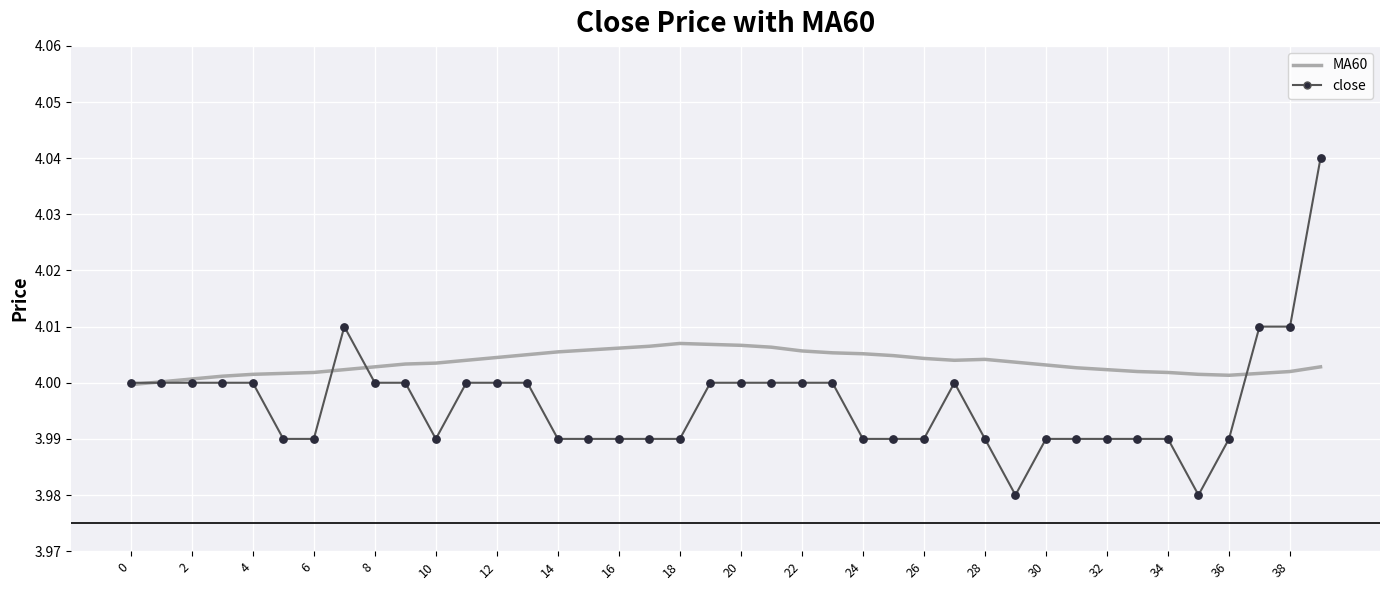

Which series contains the highest Y value?

close